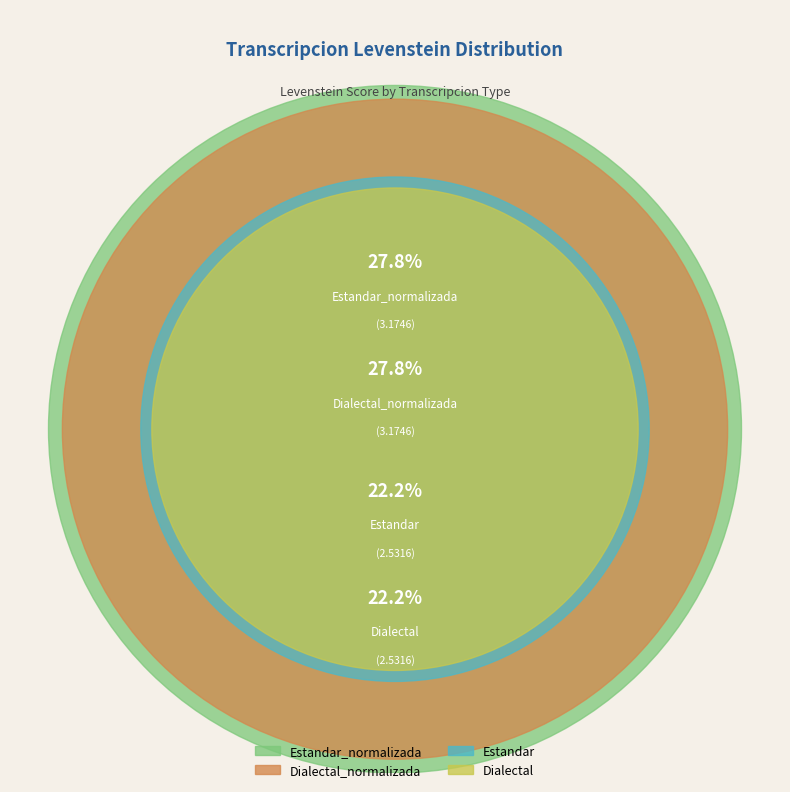

What percentage is the Estandar_normalizada slice, to the nearest percent?

28%